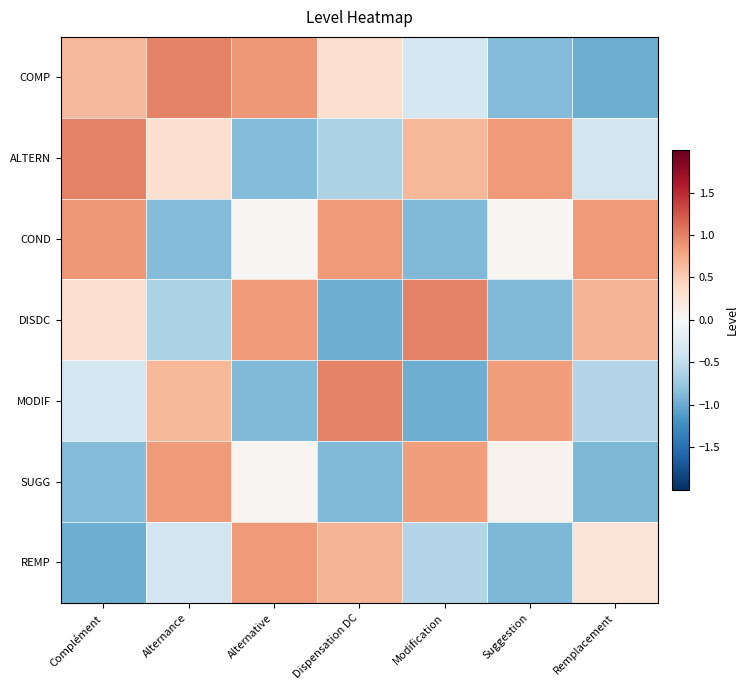

What is the difference between the highest and lowest values at Alternative?

1.7